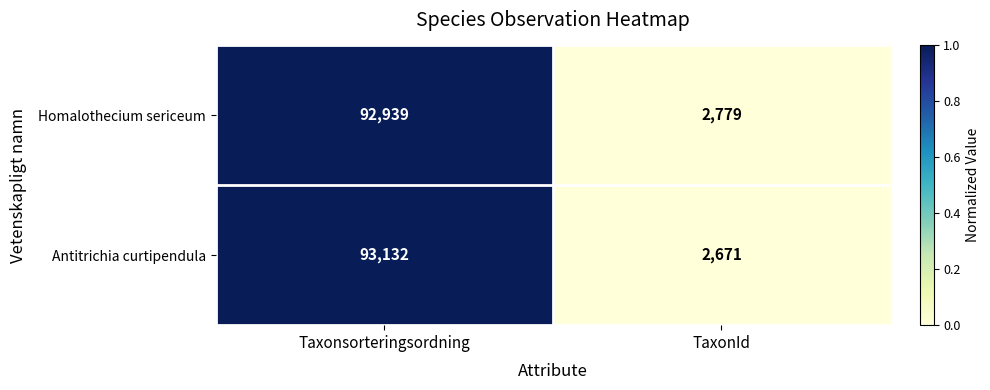

Reading left to right, extract all data points from this chart.

Homalothecium sericeum: 92939	2779
Antitrichia curtipendula: 93132	2671